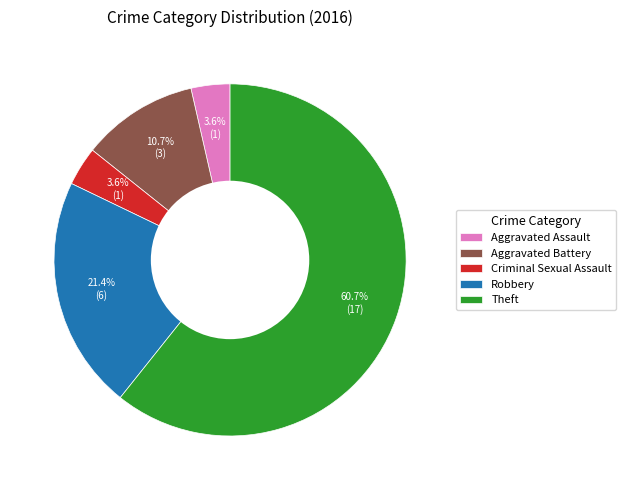

What is the total percentage of Theft and Robbery?

82.1%